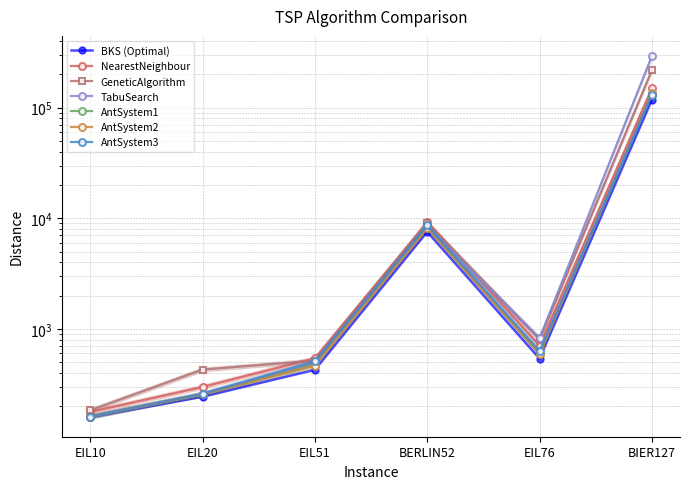

Does the chart have visible grid lines?

Yes